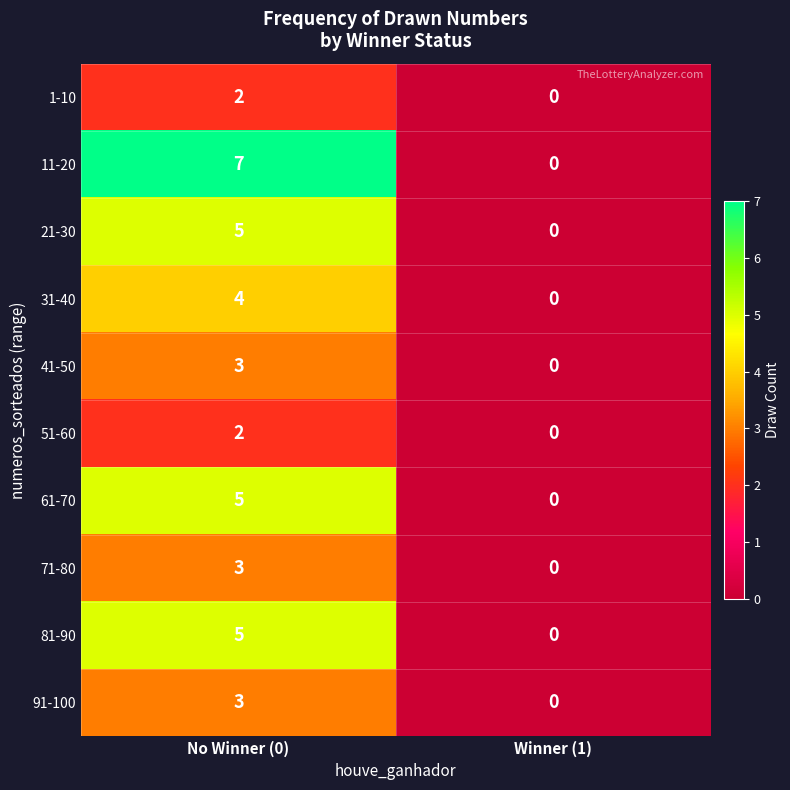

True or false: 41-50 has a value of -1 at Winner (1).

False